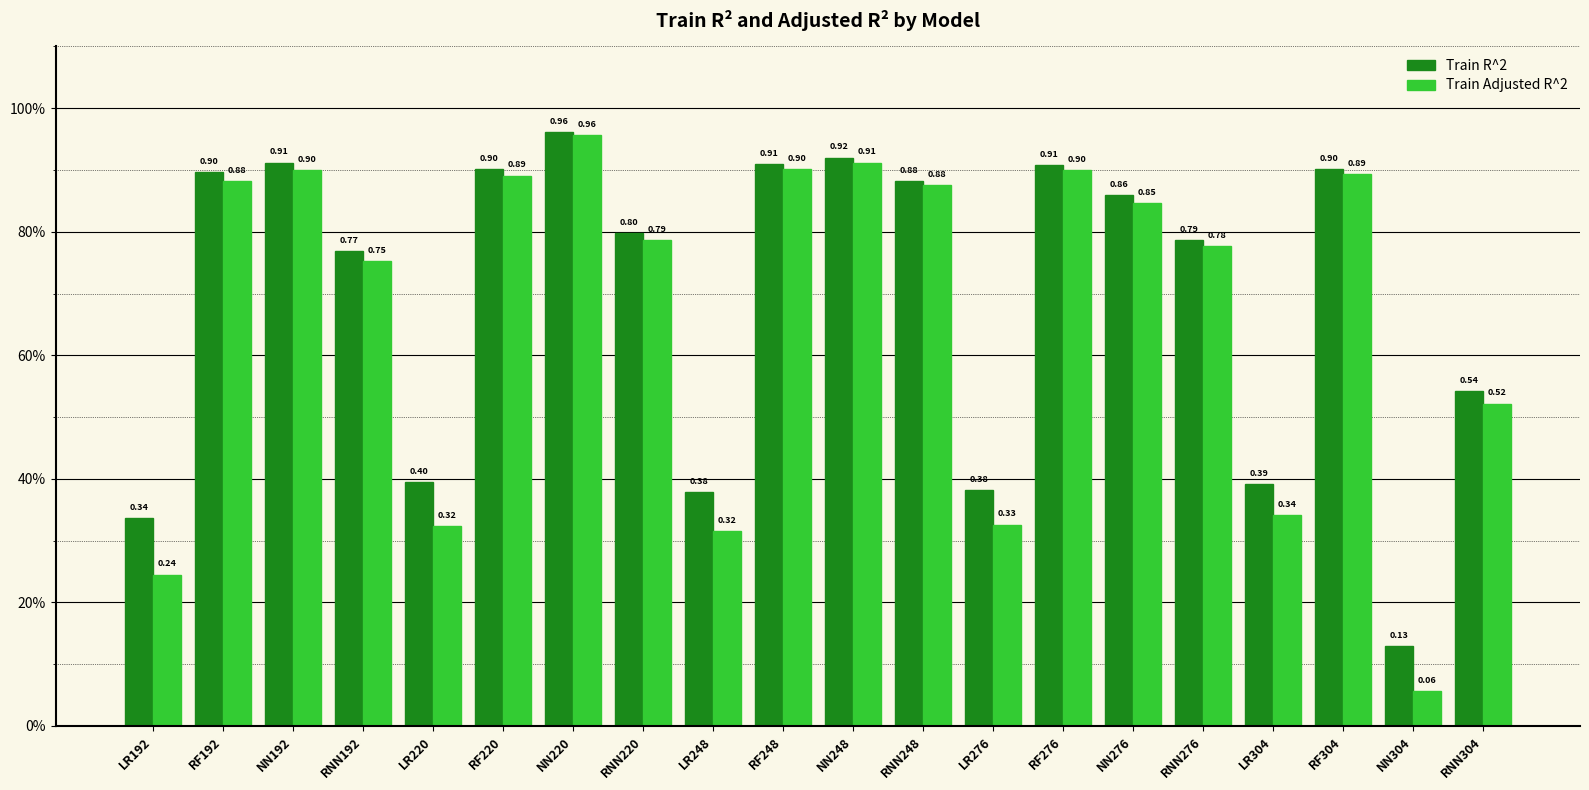

The Train Adjusted R^2 series shows 0.9 at RNN304. True or false?

False